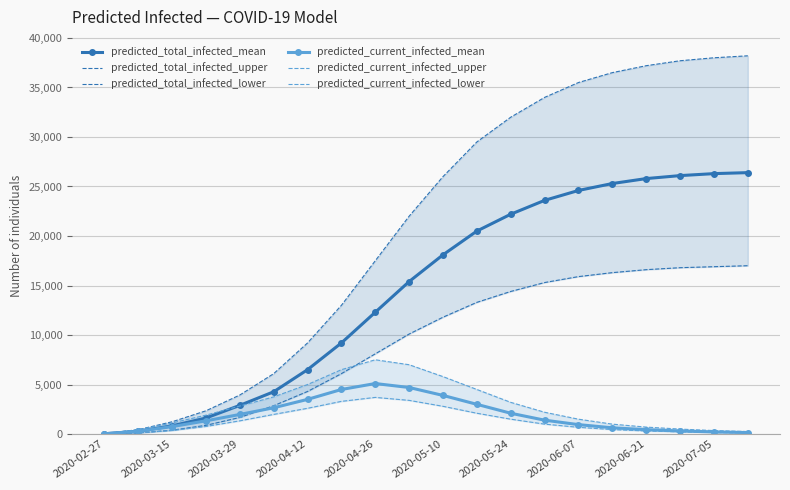

How many lines are shown in the chart?

6